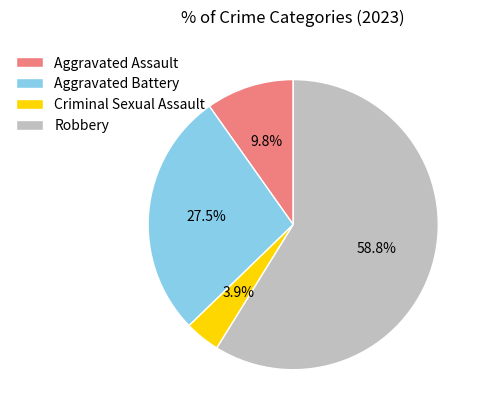

What is the smallest slice in the pie chart?

Criminal Sexual Assault